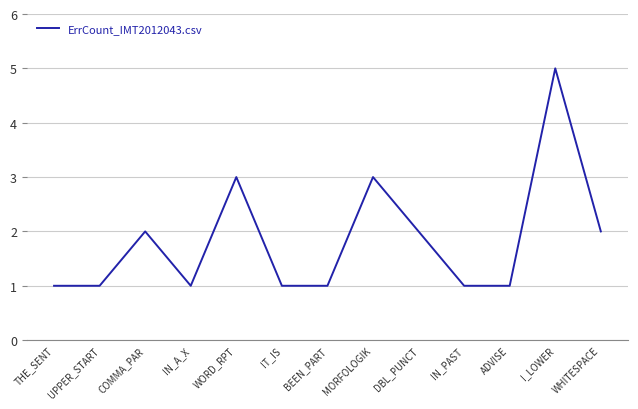

Reading left to right, list all the values displayed in this chart.

THE_SENT=1	UPPER_START=1	COMMA_PAR=2	IN_A_X=1	WORD_RPT=3	IT_IS=1	BEEN_PART=1	MORFOLOGIK=3	DBL_PUNCT=2	IN_PAST=1	ADVISE=1	I_LOWER=5	WHITESPACE=2